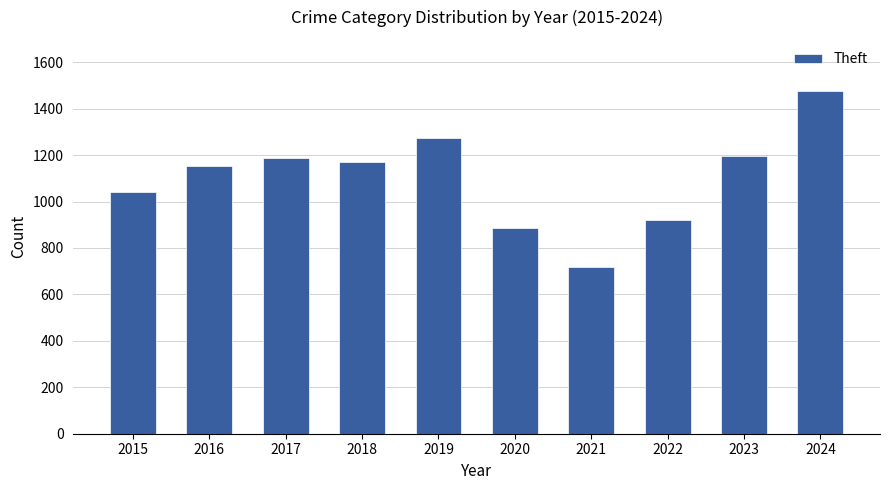

The value at 2021 is 716. True or false?

True